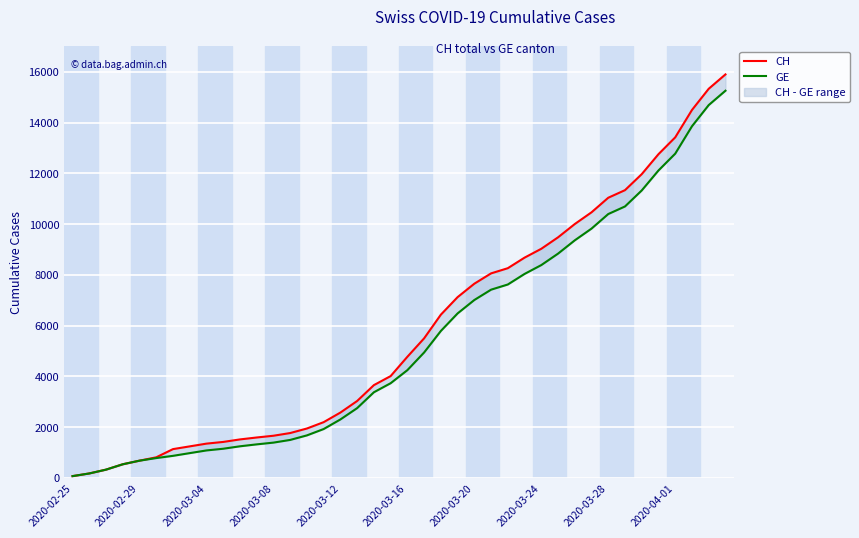

What is the value of the GE point at the 39th from the left?

14692